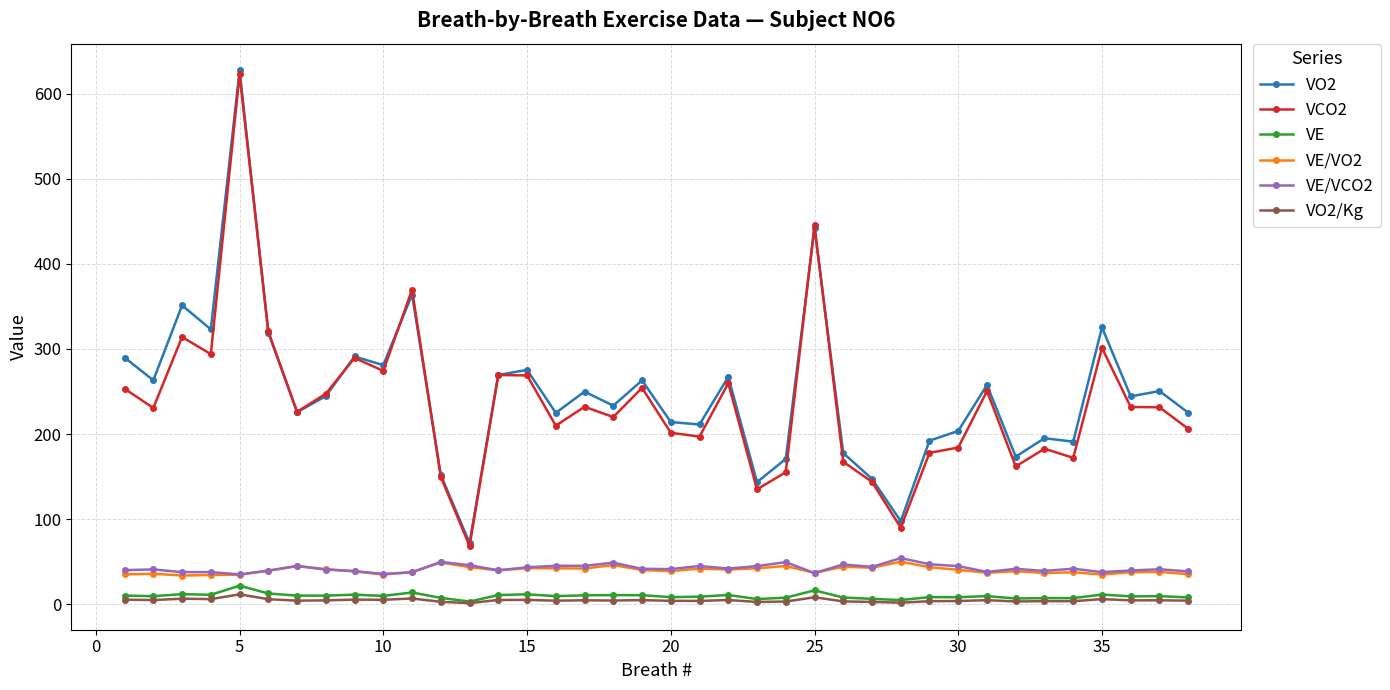

True or false: VO2/Kg and VE/VCO2 intersect in this chart.

False